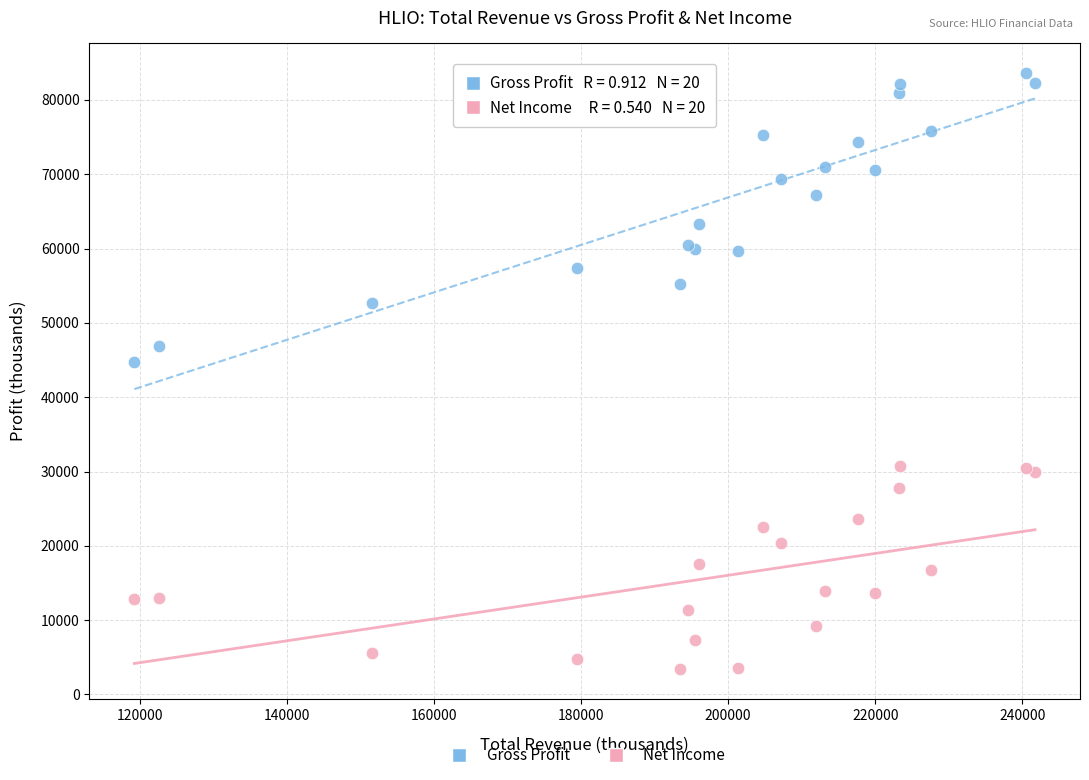

Which series reaches the maximum Y coordinate?

Gross Profit